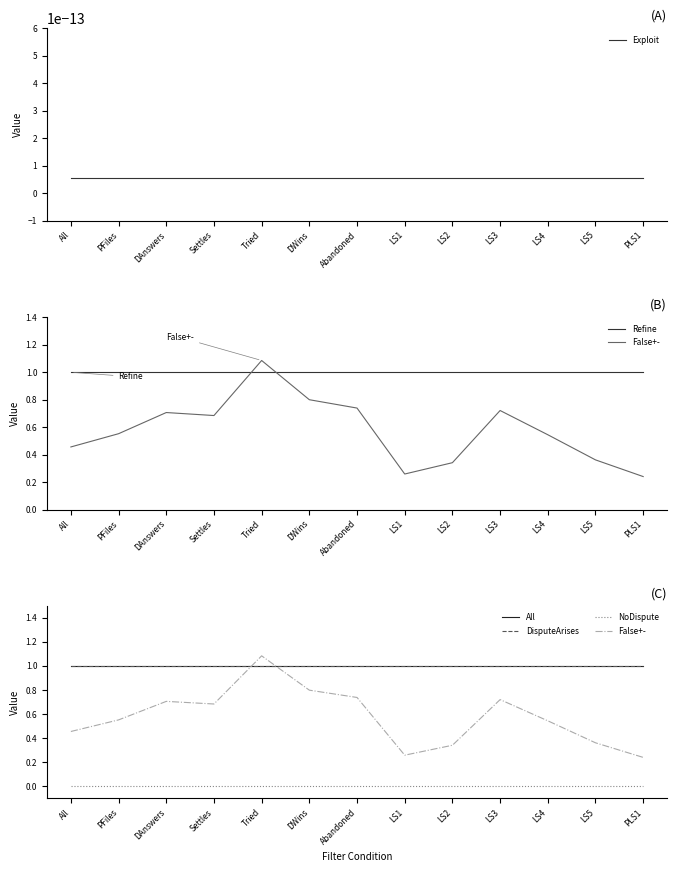

What is the difference between the highest and lowest values at LS5?

1.0